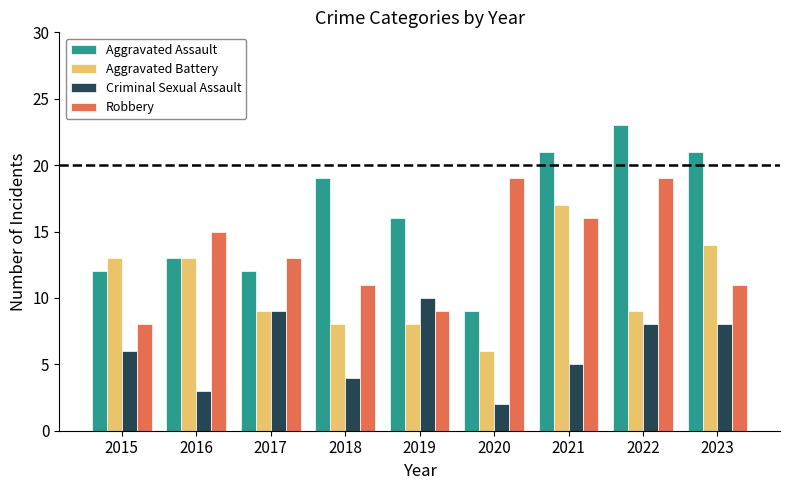

Reading right to left, extract all data points from this chart.

Aggravated Assault: 21	23	21	9	16	19	12	13	12
Aggravated Battery: 14	9	17	6	8	8	9	13	13
Criminal Sexual Assault: 8	8	5	2	10	4	9	3	6
Robbery: 11	19	16	19	9	11	13	15	8